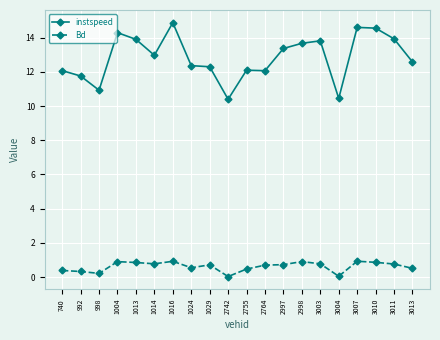

List the series in order of their overall mean, lowest first.

Bd, instspeed